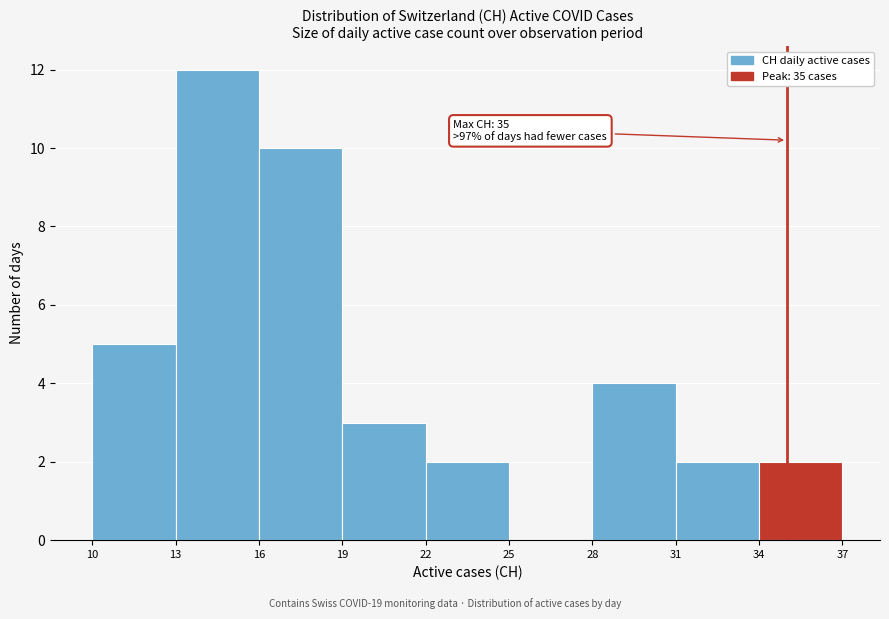

Which range on the x-axis has the tallest bar?

13 to 16